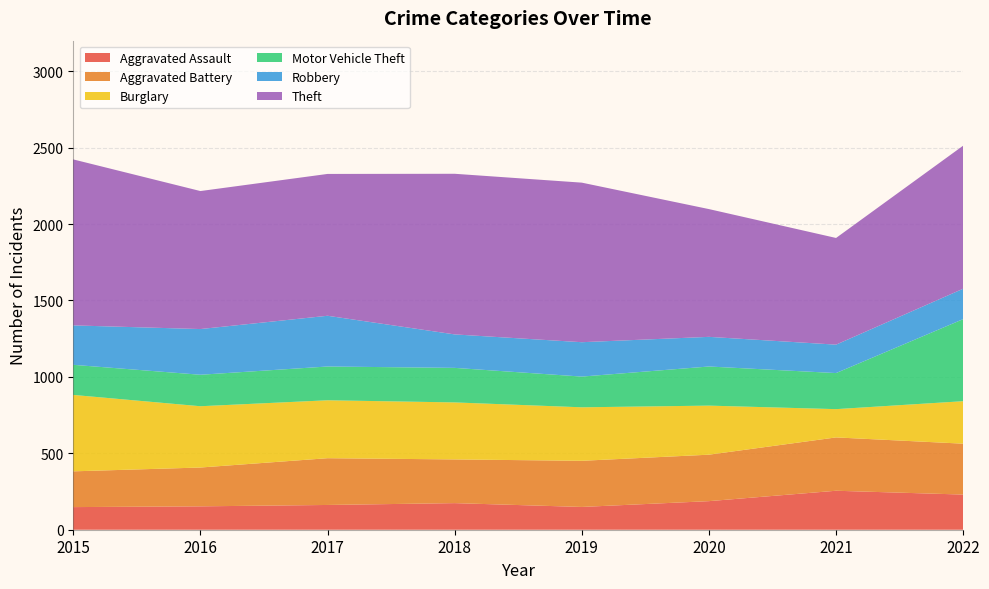

Reading left to right, extract all data points from this chart.

Aggravated Assault: 148	153	162	174	149	187	255	230
Aggravated Battery: 234	254	306	286	302	304	349	333
Burglary: 500	401	379	373	350	321	185	278
Motor Vehicle Theft: 197	206	221	226	201	256	236	537
Robbery: 258	299	332	219	225	194	186	199
Theft: 1086	903	928	1051	1044	836	698	936